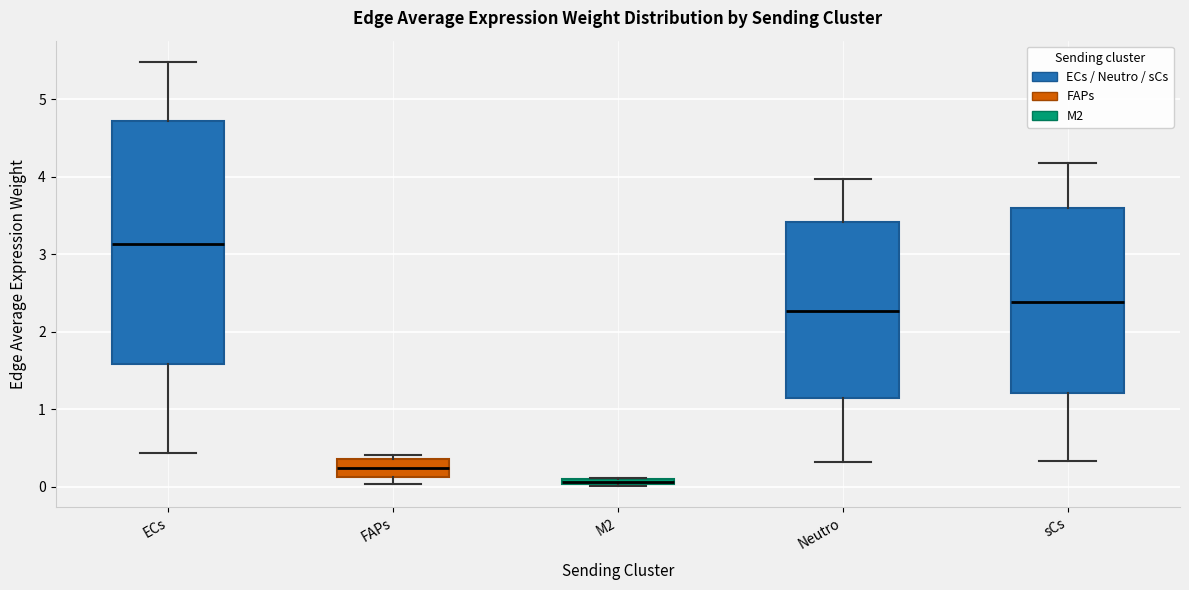

Comparing the boxes themselves (not the whiskers), which one is the tallest?

ECs